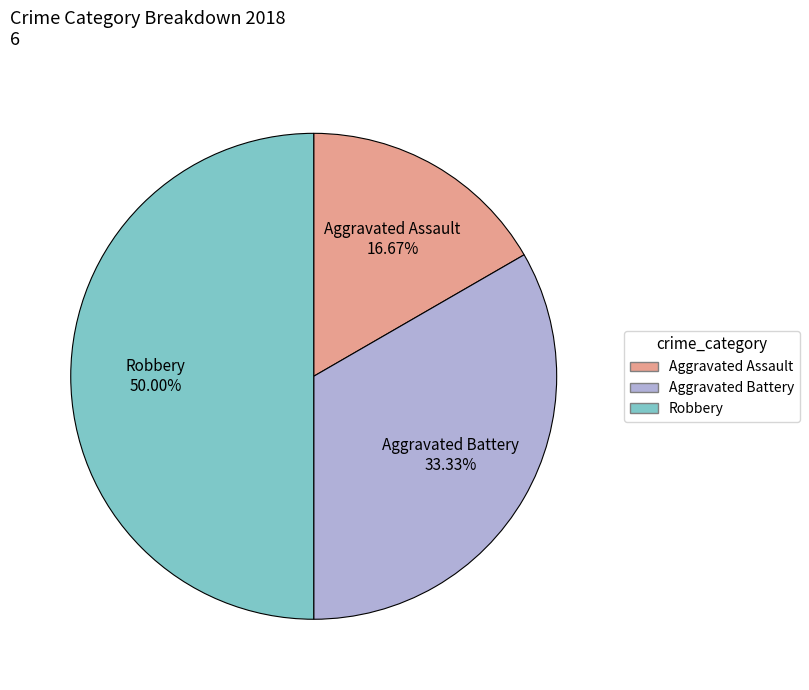

To the nearest percent, what is the difference between the Aggravated Battery and Aggravated Assault slice percentages?

17%